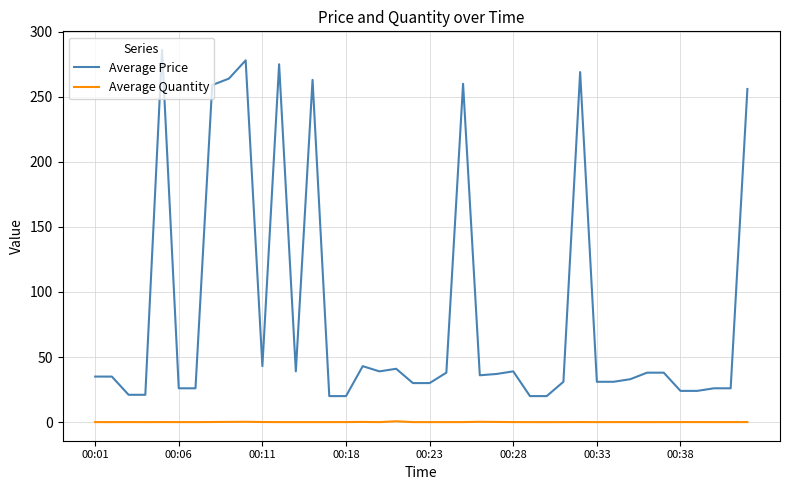

Which series has the widest spread of values?

Average Price